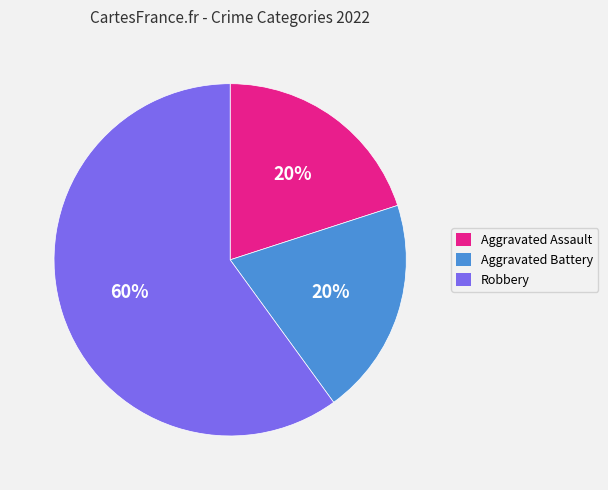

What is the ratio of the value at Aggravated Assault to the value at Robbery?

0.3